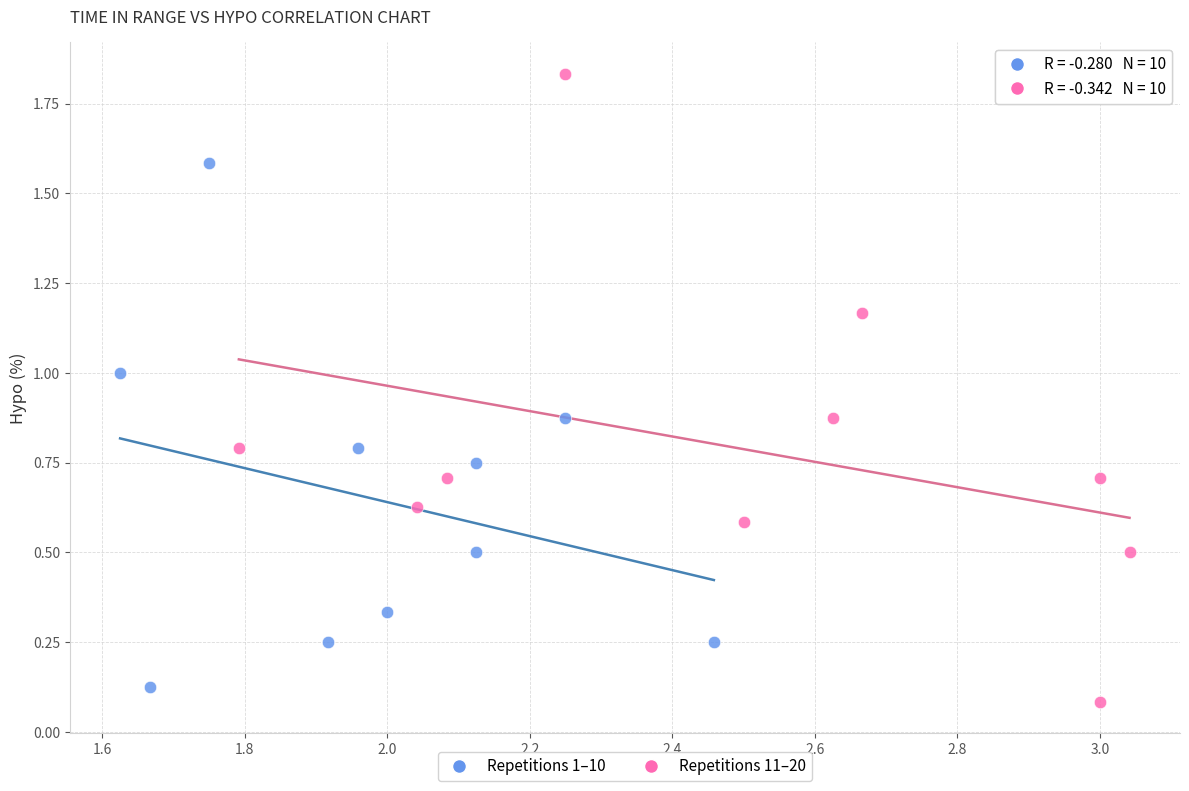

Which series contains the lowest Y value?

Repetitions 11–20